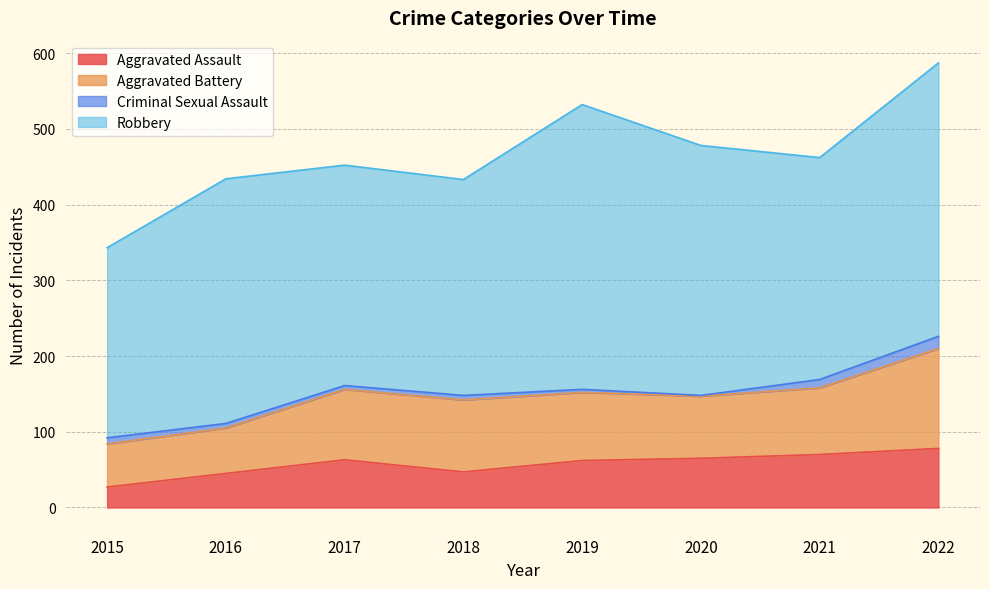

Where is Criminal Sexual Assault nearest to the value 8?

2015